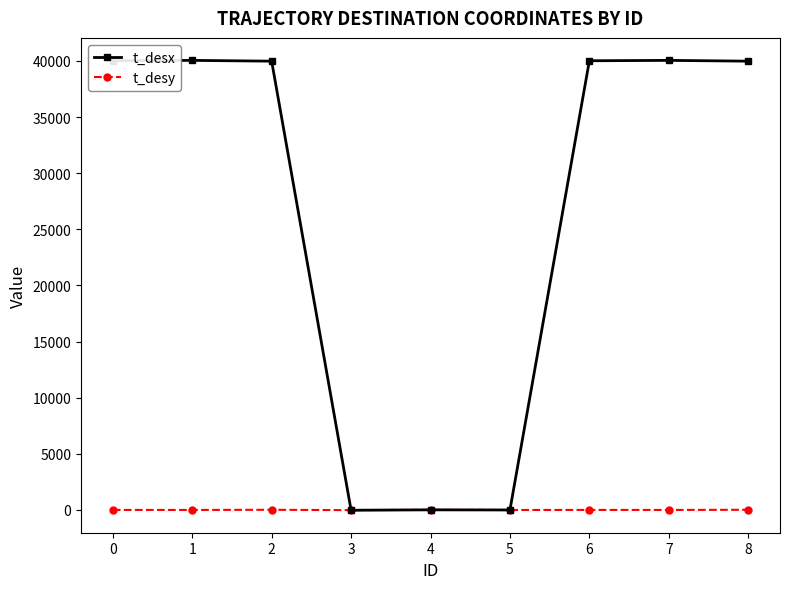

How many values in the t_desy series are below -3?

4